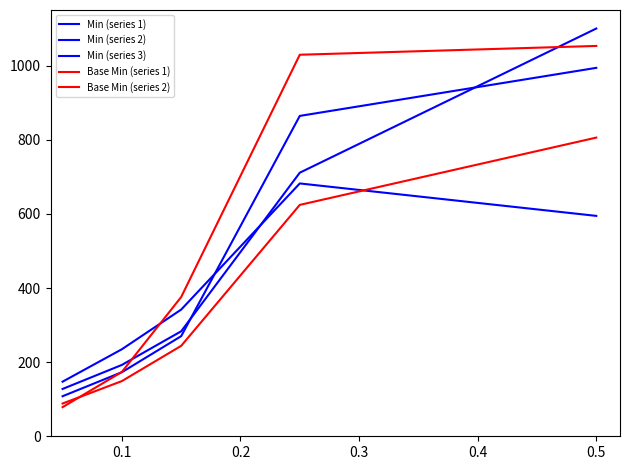

Does the chart display data point markers on the line(s)?

No